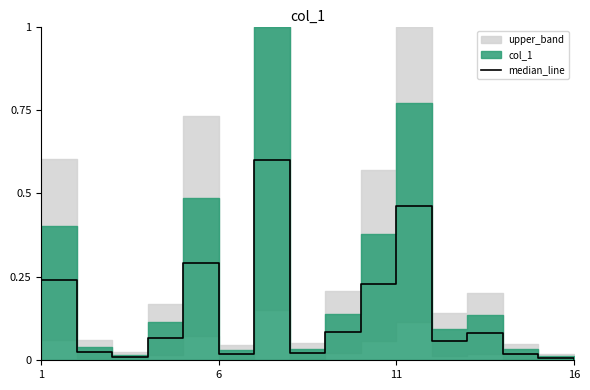

At which label is the value closest to 0?

16